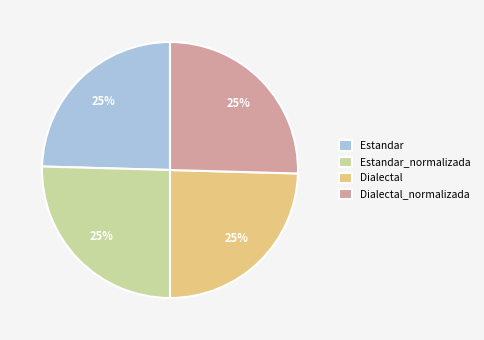

What percentage is the Dialectal slice, to the nearest percent?

25%